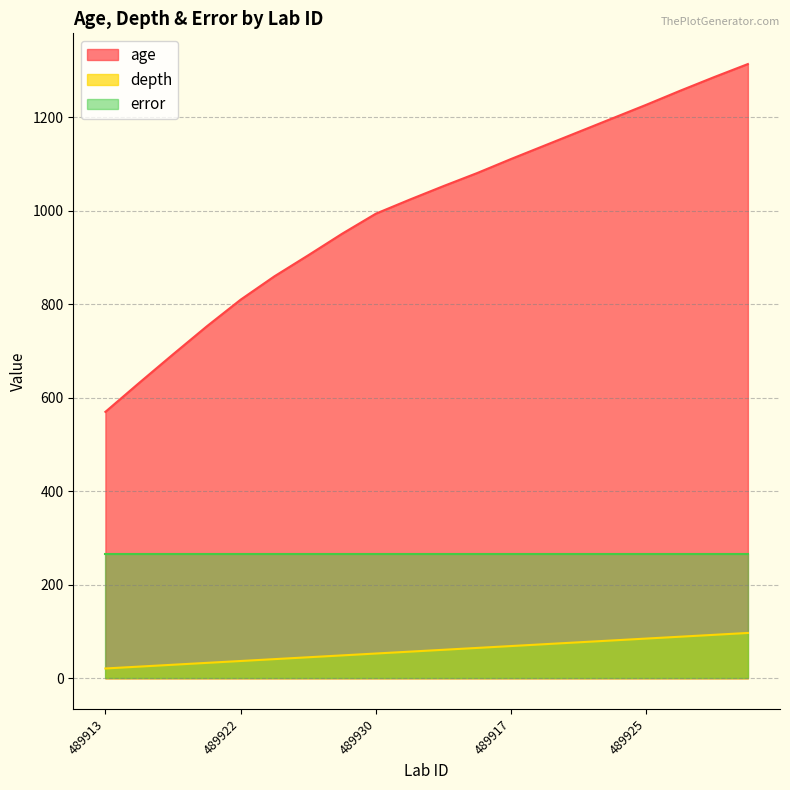

What are all the series names shown in the legend?

age, depth, error